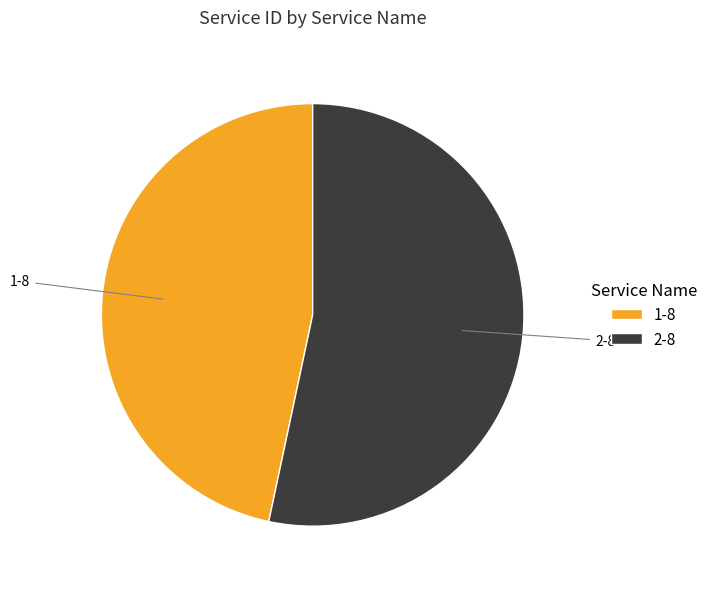

Count the number of slices in the pie.

2